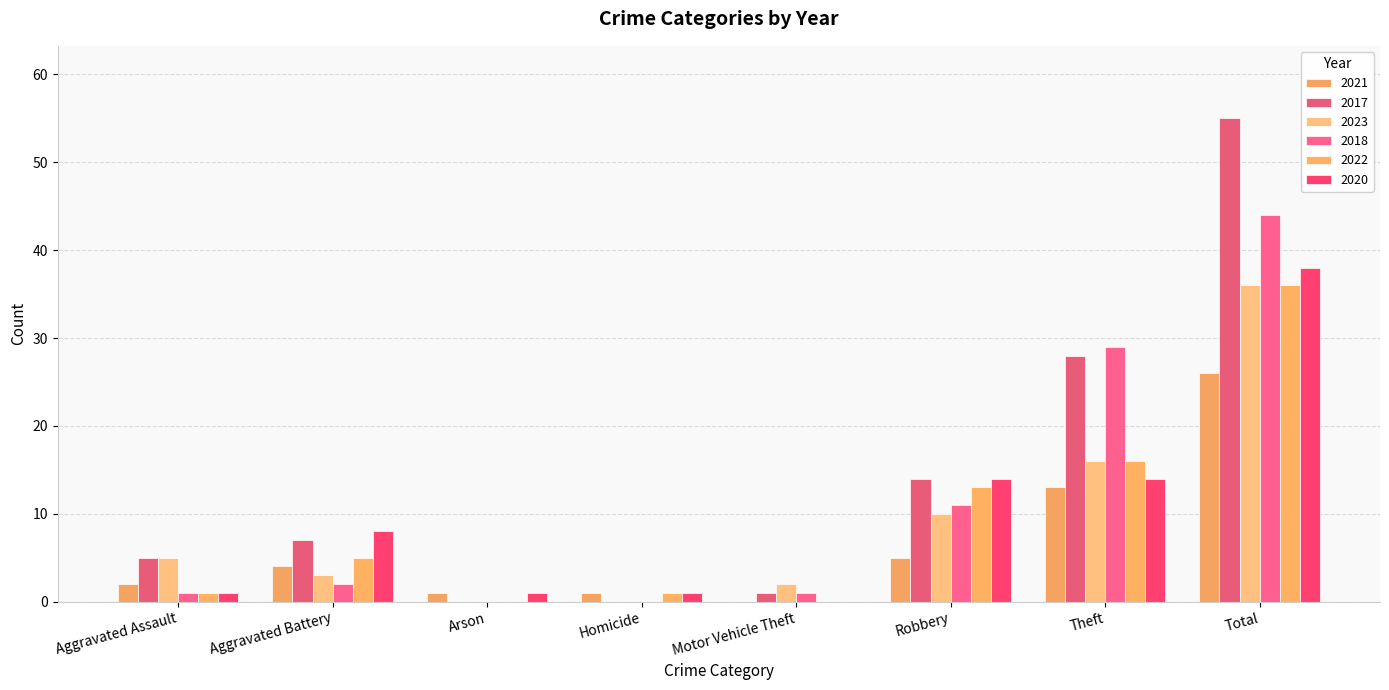

Reading left to right, list all the values displayed in this chart.

2021: Aggravated Assault=2	Aggravated Battery=4	Arson=1	Homicide=1	Motor Vehicle Theft=0	Robbery=5	Theft=13	Total=26
2017: Aggravated Assault=5	Aggravated Battery=7	Arson=0	Homicide=0	Motor Vehicle Theft=1	Robbery=14	Theft=28	Total=55
2023: Aggravated Assault=5	Aggravated Battery=3	Arson=0	Homicide=0	Motor Vehicle Theft=2	Robbery=10	Theft=16	Total=36
2018: Aggravated Assault=1	Aggravated Battery=2	Arson=0	Homicide=0	Motor Vehicle Theft=1	Robbery=11	Theft=29	Total=44
2022: Aggravated Assault=1	Aggravated Battery=5	Arson=0	Homicide=1	Motor Vehicle Theft=0	Robbery=13	Theft=16	Total=36
2020: Aggravated Assault=1	Aggravated Battery=8	Arson=1	Homicide=1	Motor Vehicle Theft=0	Robbery=14	Theft=14	Total=38